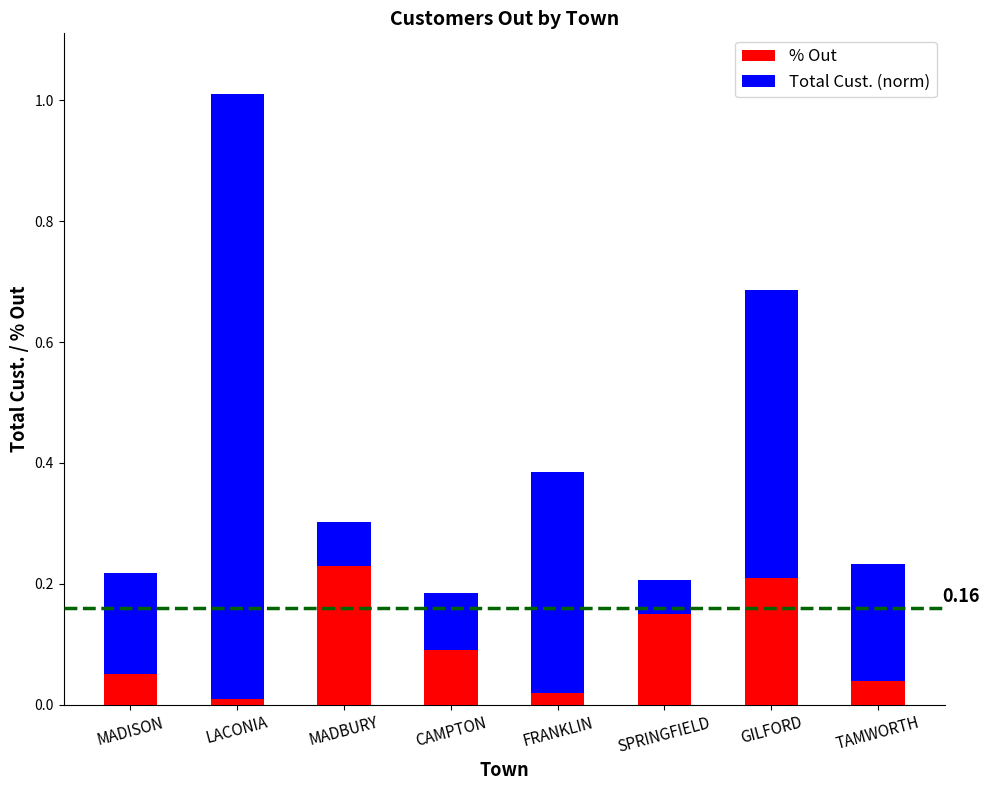

At which category is the sum across all series the highest?

LACONIA